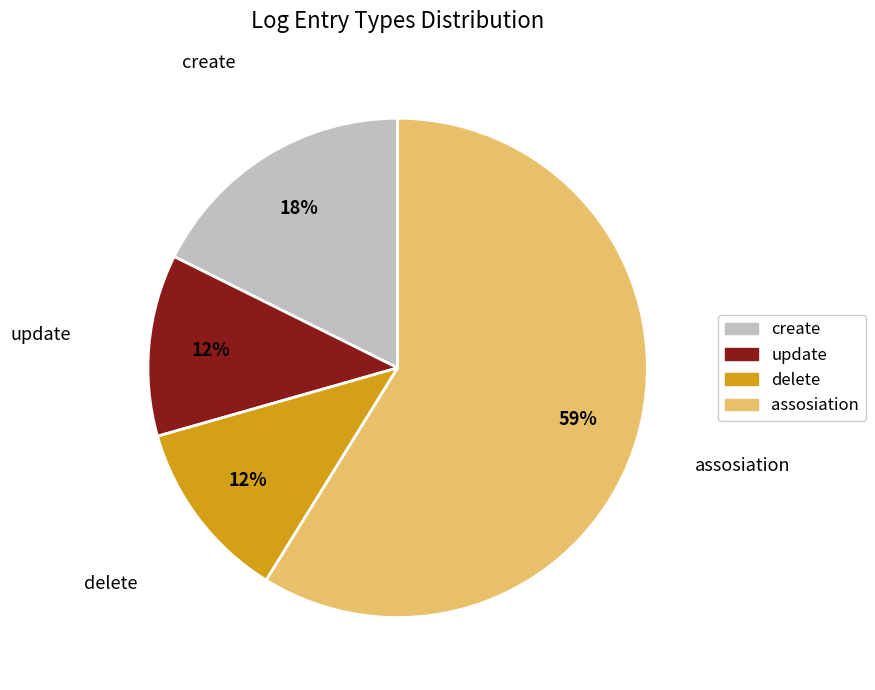

What is the majority slice?

assosiation